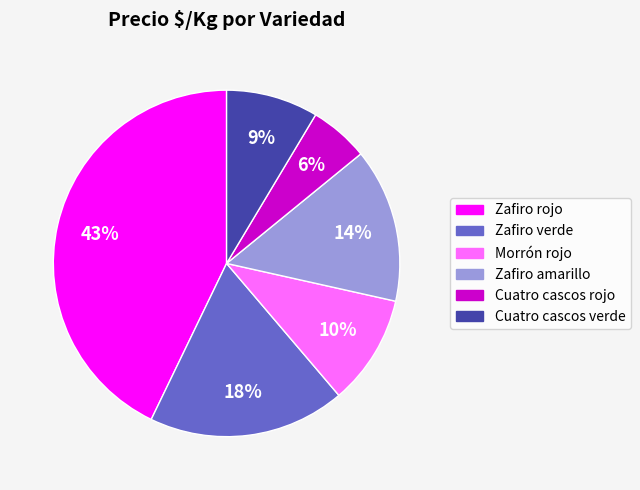

Which category has the biggest portion of the pie?

Zafiro rojo